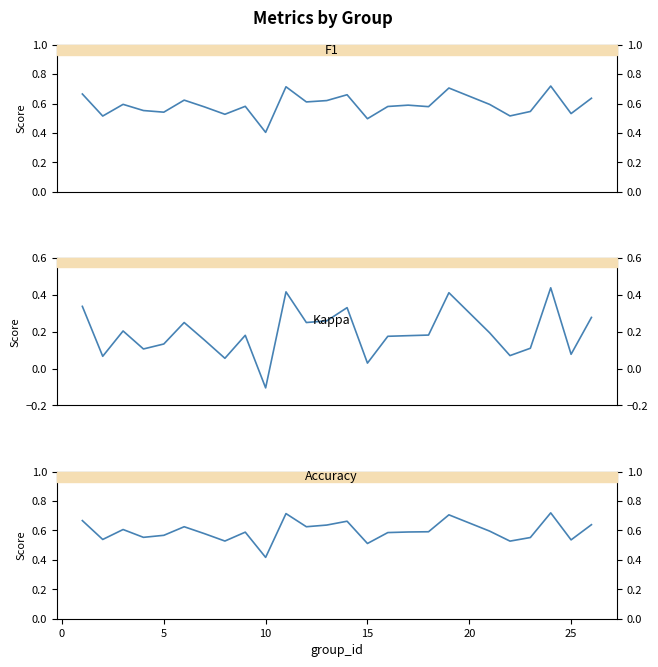

How many positive values does the kappa series have?

24